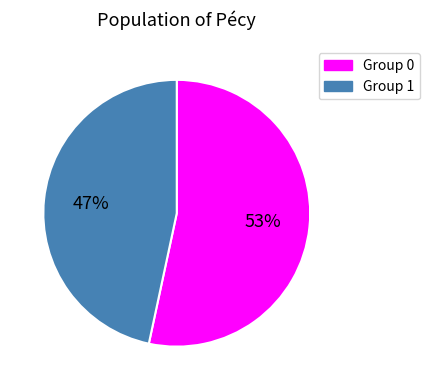

How many segments does this pie chart have?

2